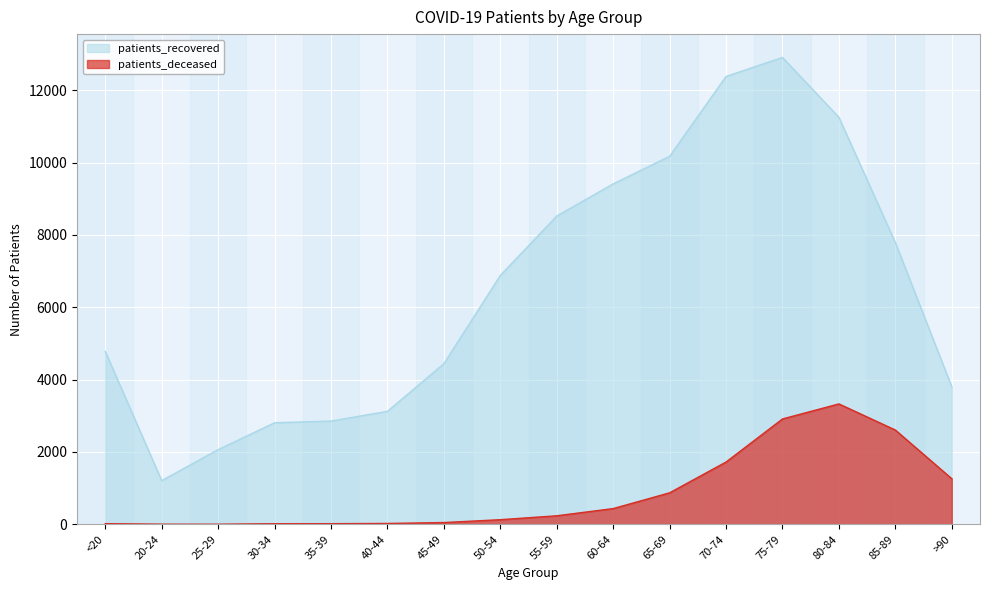

Between 65-69 and 25-29, which is larger?

65-69